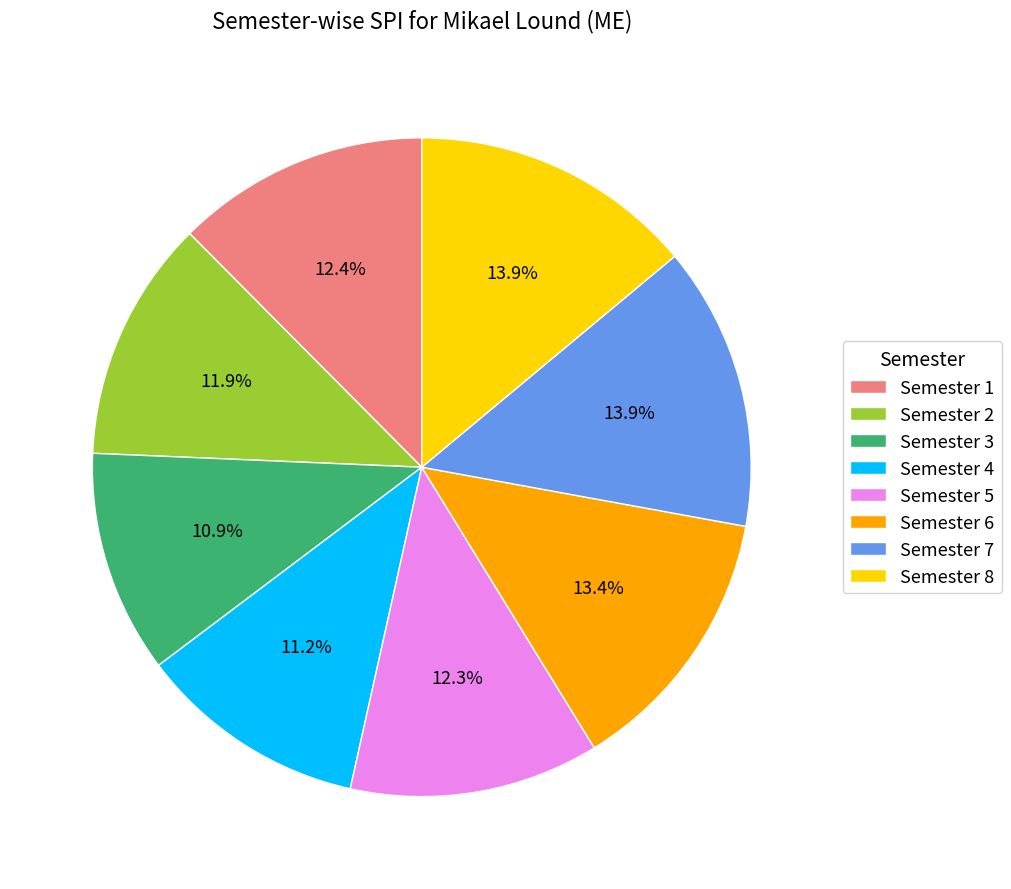

Approximately how many times larger is the value at Semester 4 compared to Semester 8?

0.8